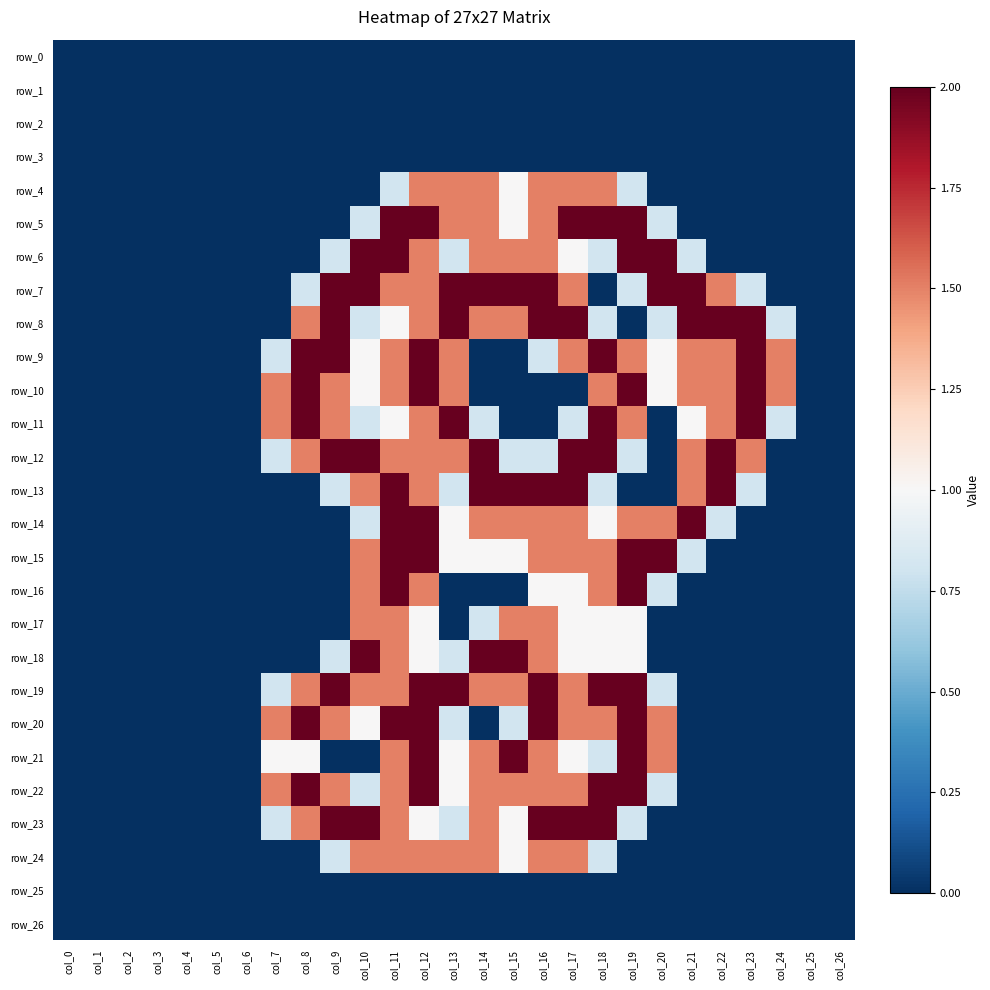

The row_15 series shows 1.5 at col_17. True or false?

True